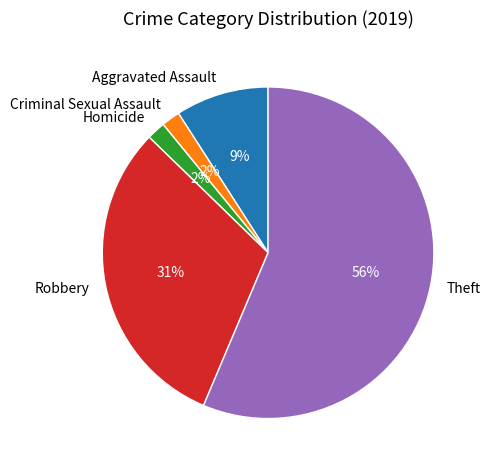

To the nearest percent, what is the combined percentage of Aggravated Assault and Robbery?

40%